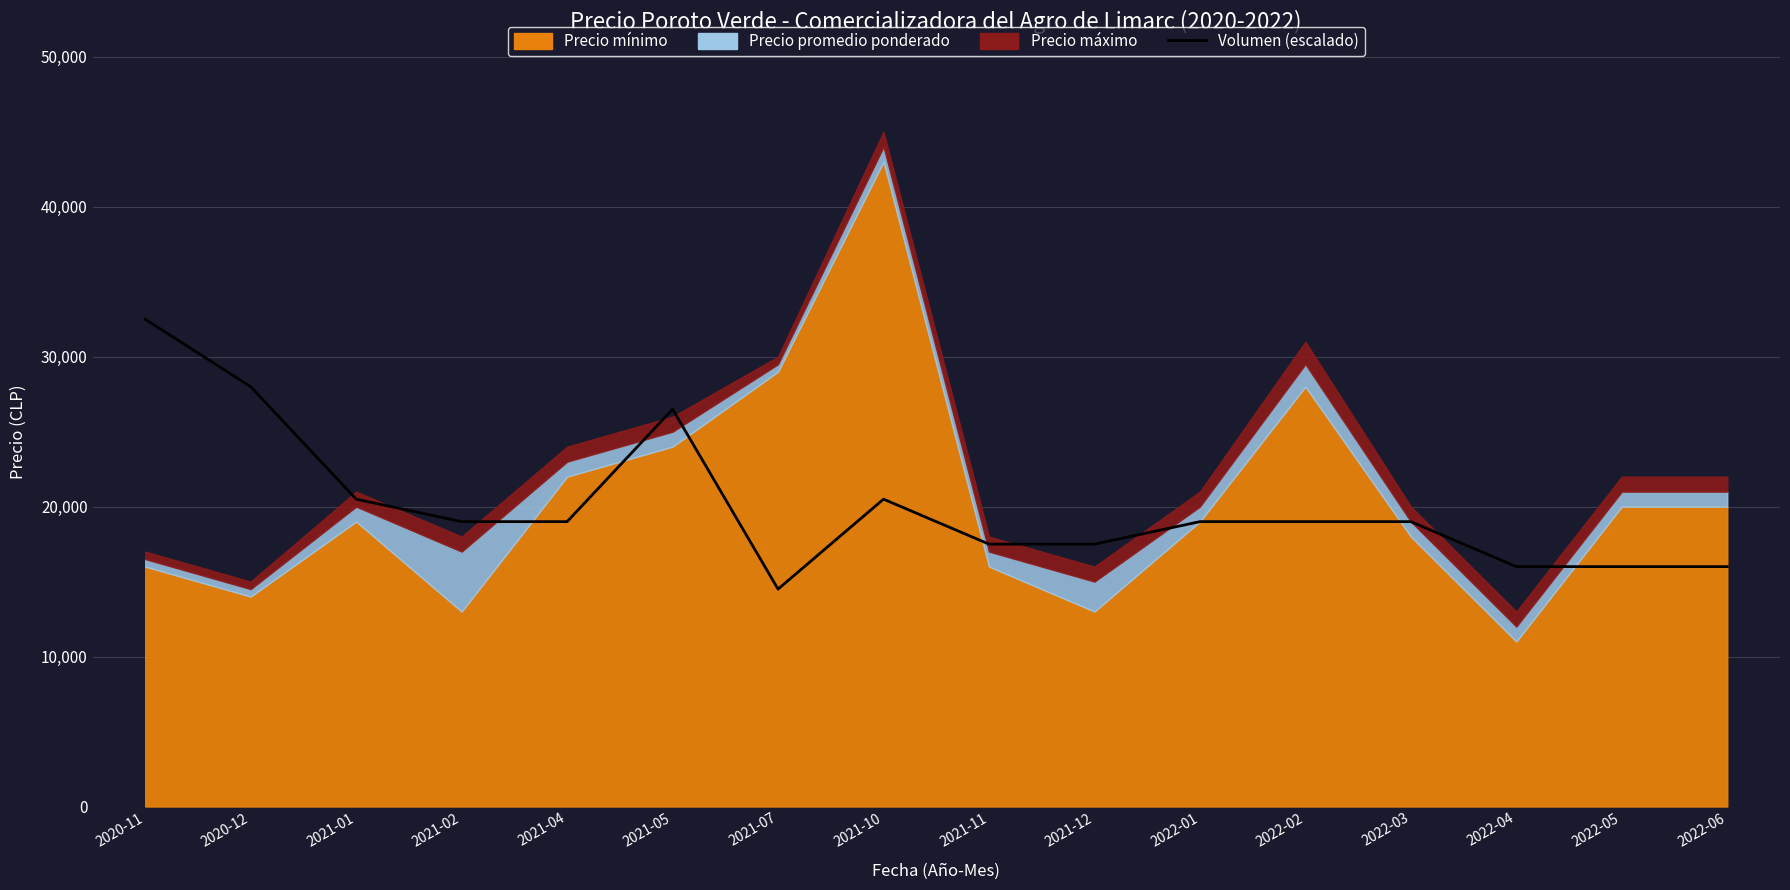

At which category does the chart reach its minimum across all series?

2021-07